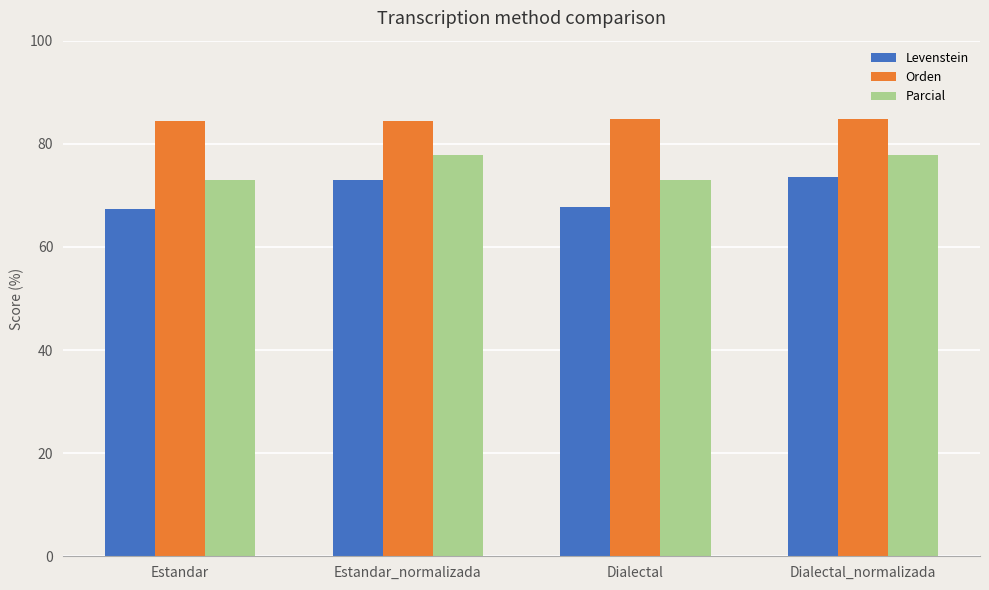

How many categories are shown in the chart?

4